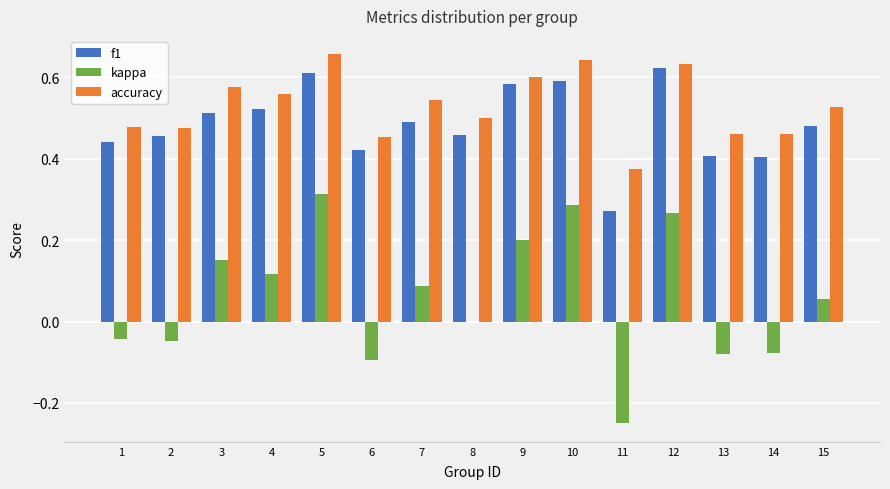

Which series has the largest total across all categories?

accuracy